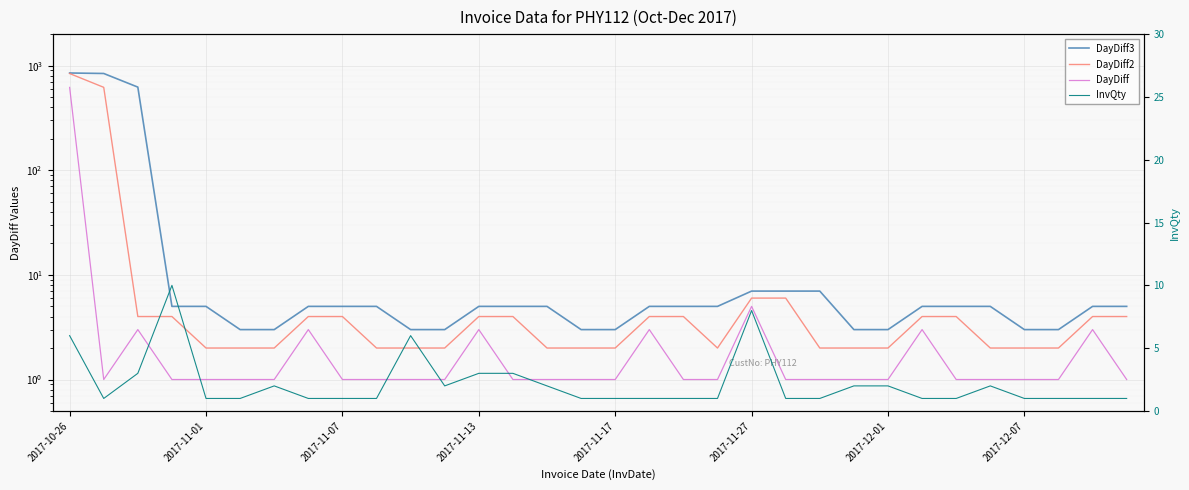

True or false: DayDiff2 and InvQty intersect in this chart.

True